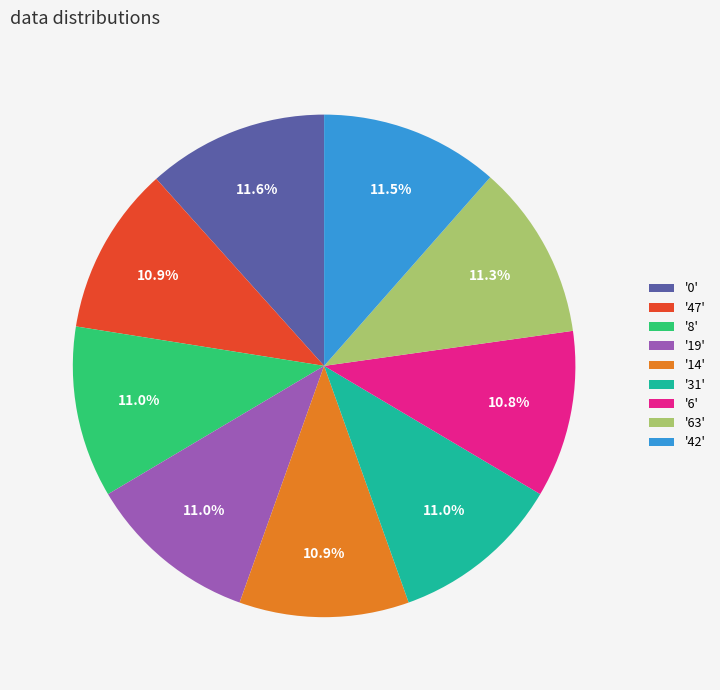

Is '63' the majority of the pie?

No